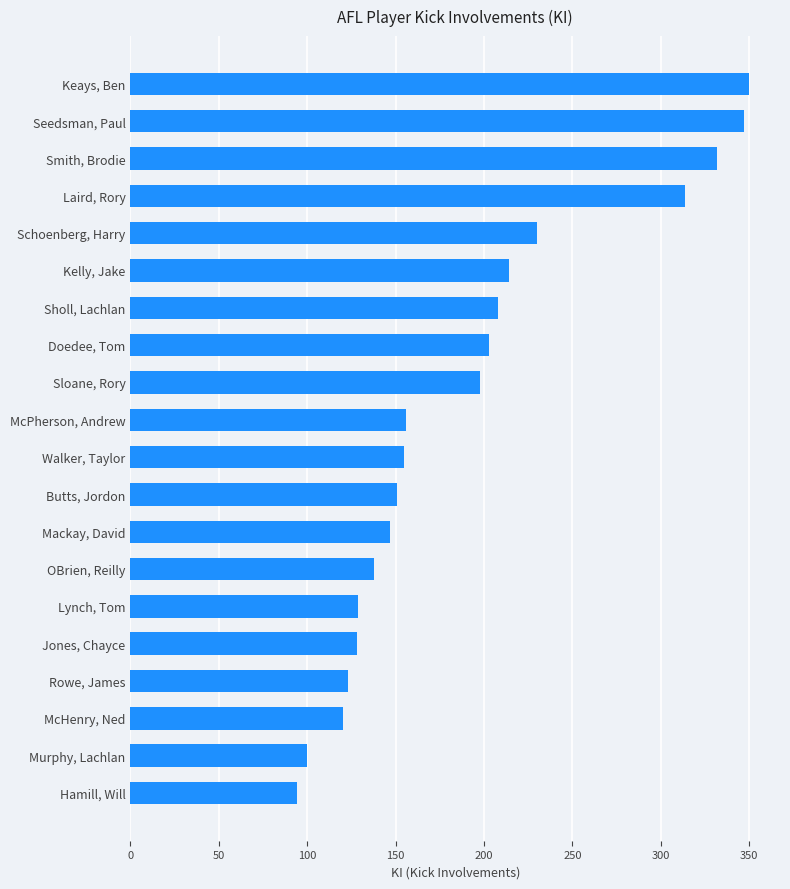

Read the value at Seedsman, Paul, to the nearest 10.

350